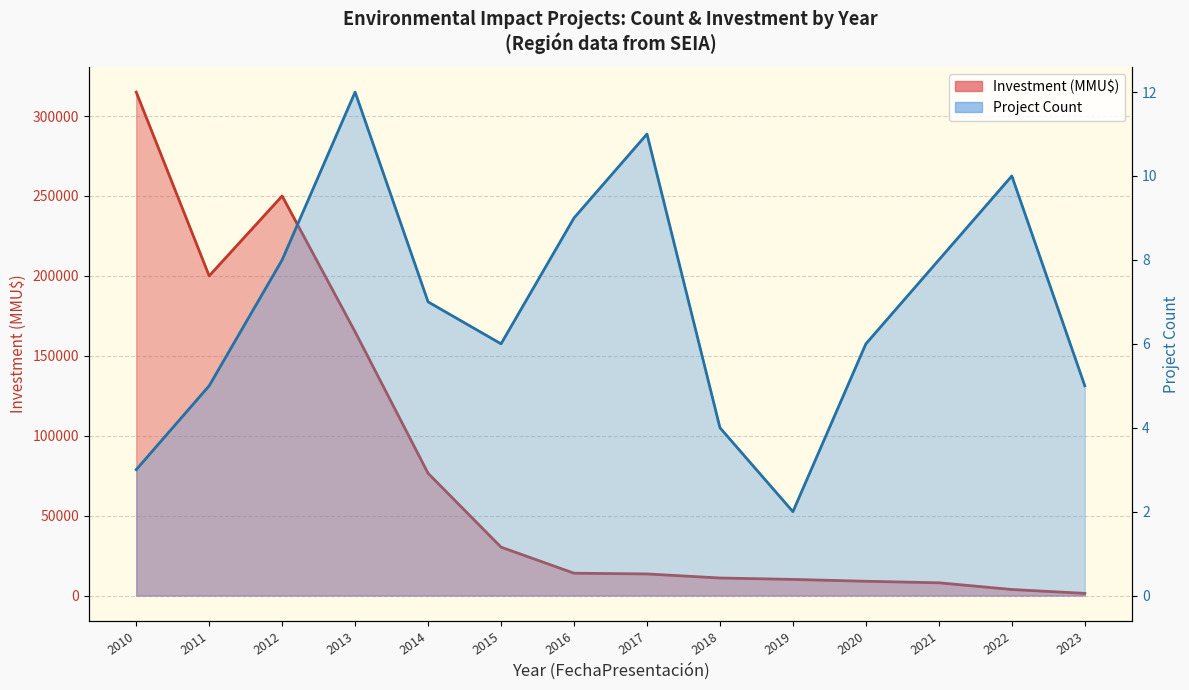

True or false: Investment (MMU$) has more than 2 interior local peaks.

False